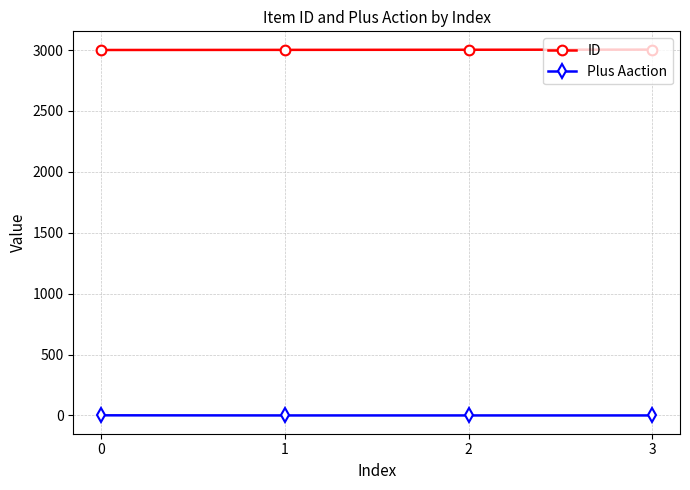

What are all the series names shown in the legend?

ID, Plus Aaction